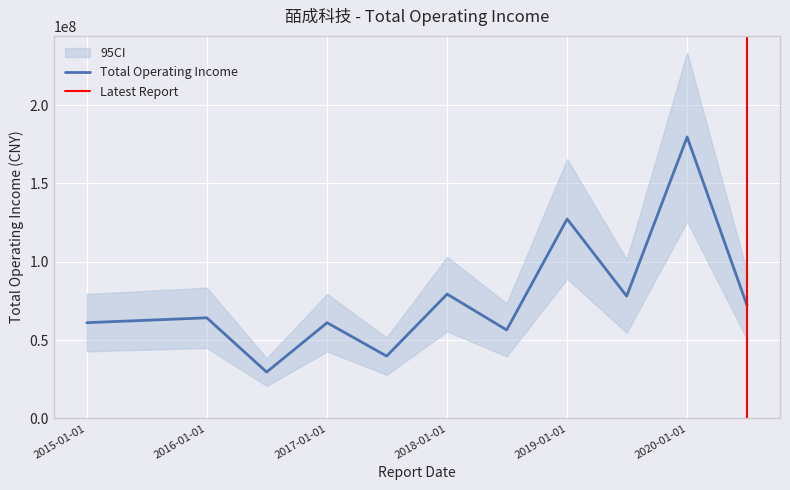

What is the ratio of the value at 2020-06-30 to the value at 2017-06-30?

1.8